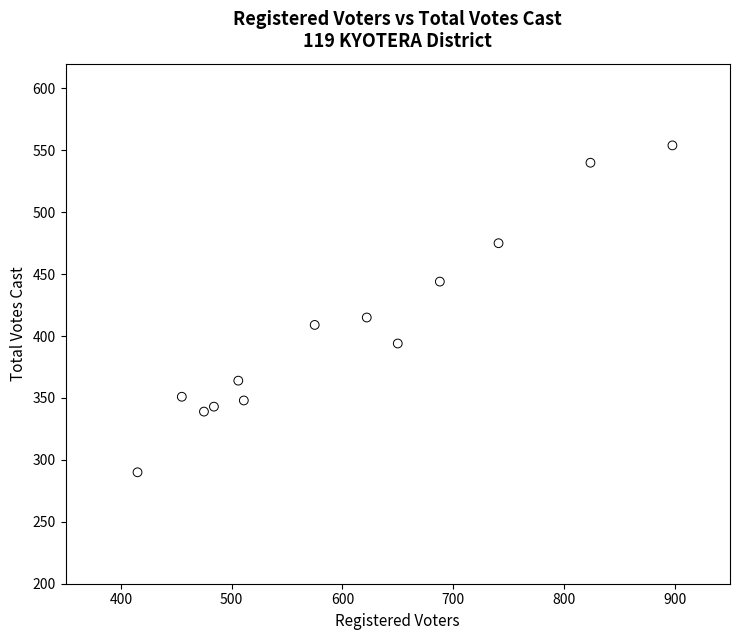

What Y value in the scatter plot is closest to 422?

415